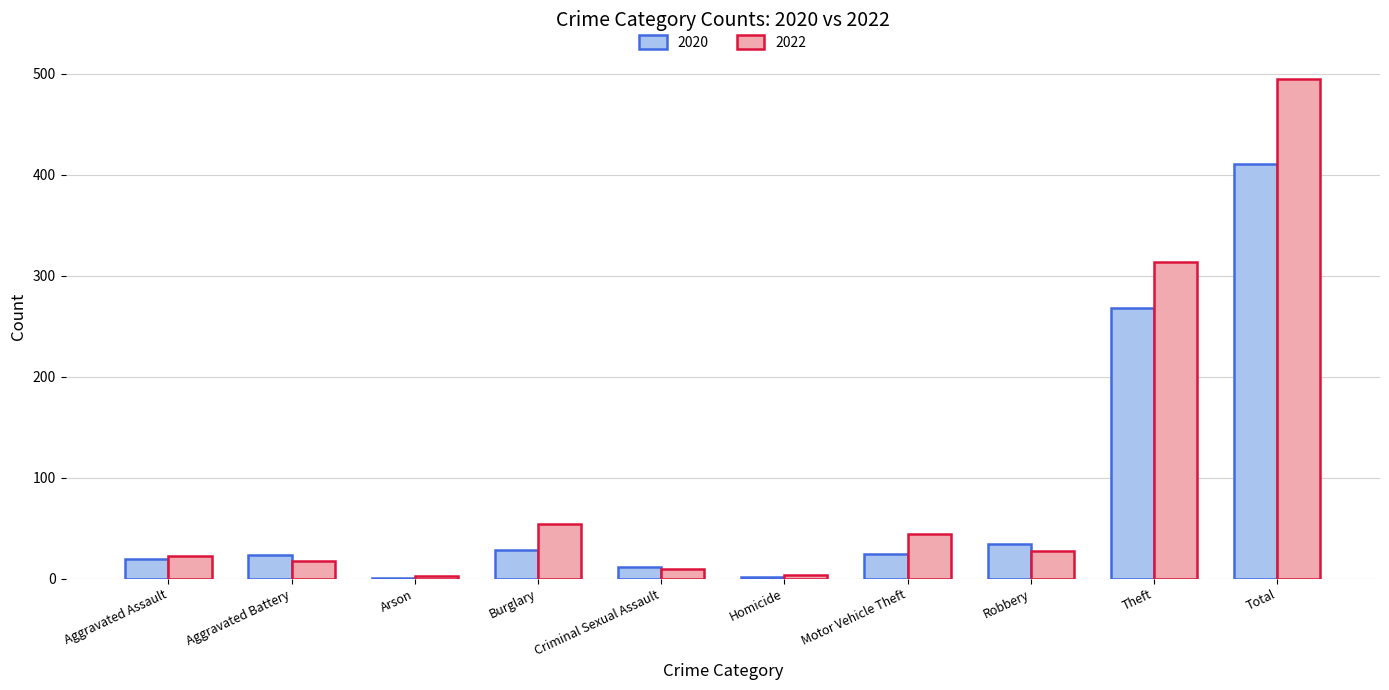

What are all the series names shown in the legend?

2020, 2022